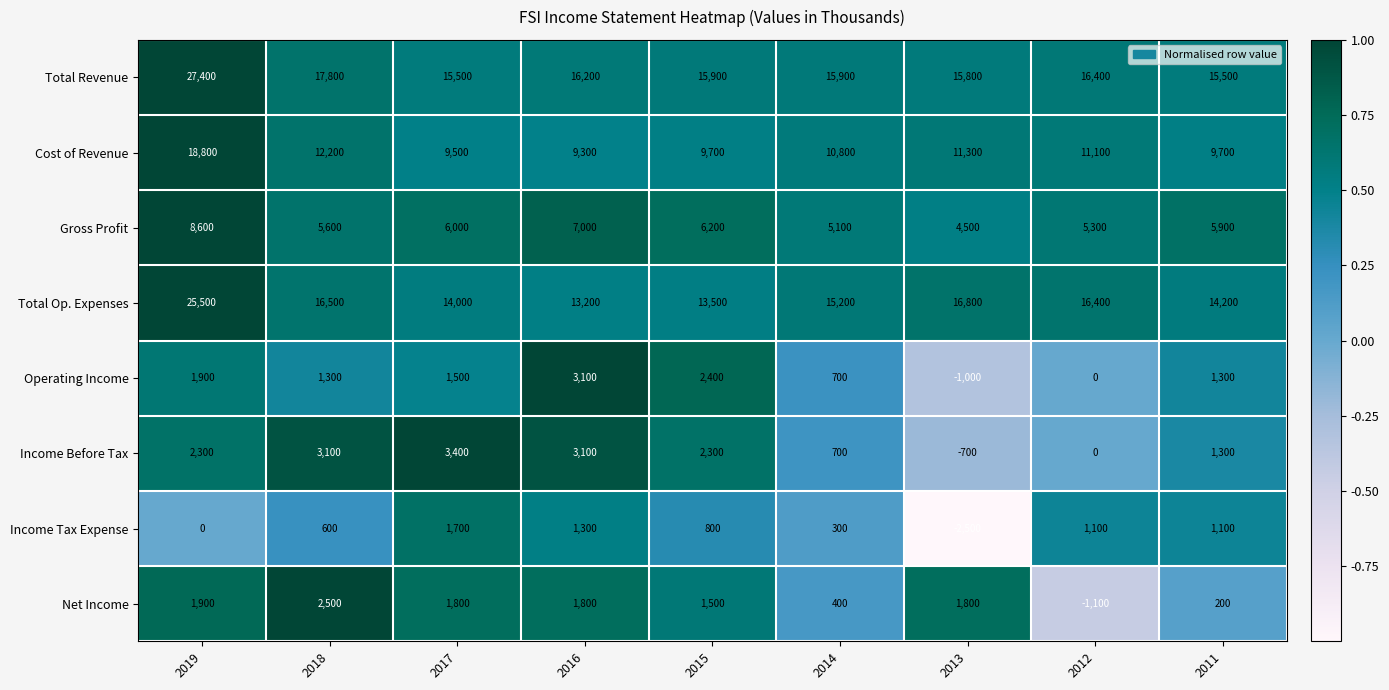

At which category is the sum across all series the highest?

2019